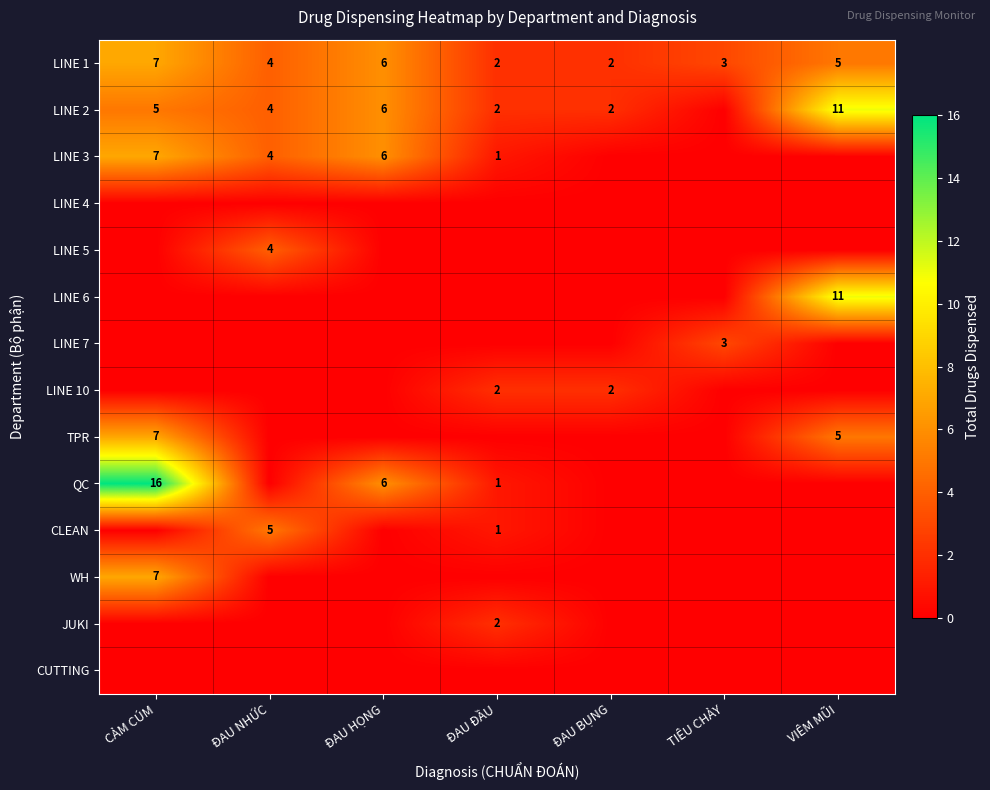

The LINE 10 series shows 0 at ĐAU NHỨC. True or false?

True